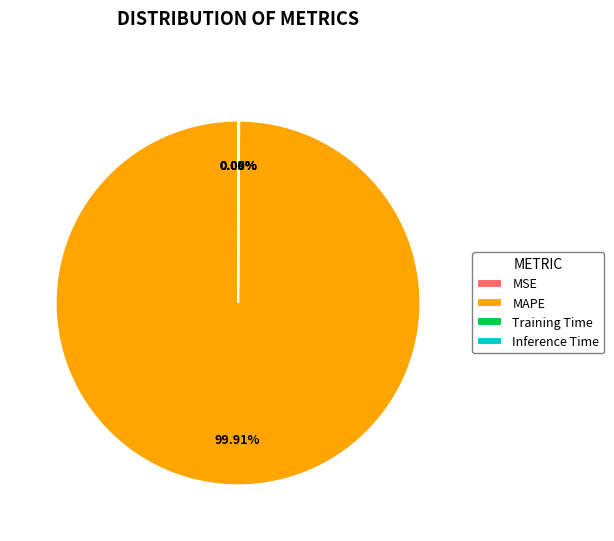

Which category accounts for the majority?

MAPE